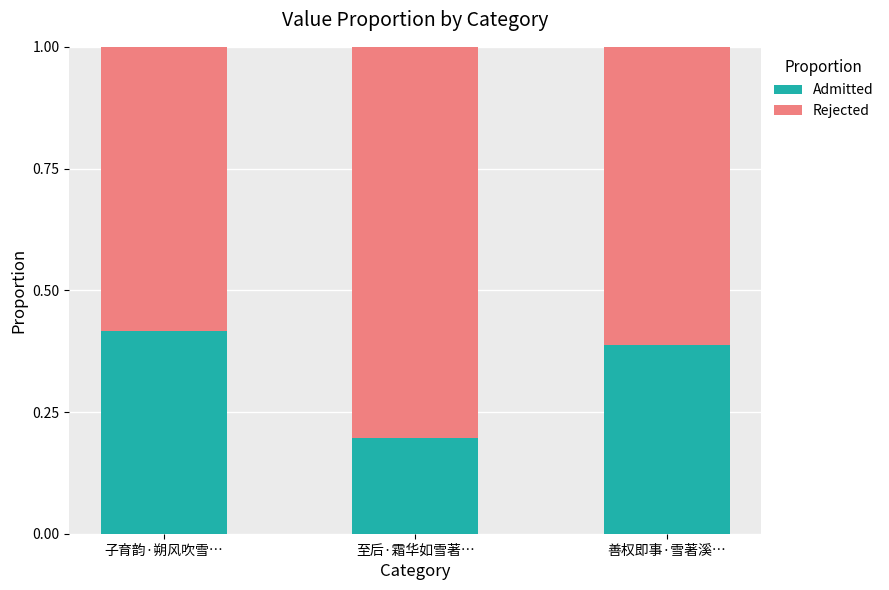

Is it true that Admitted equals 0.2 at 至后·霜华如雪著…?

True